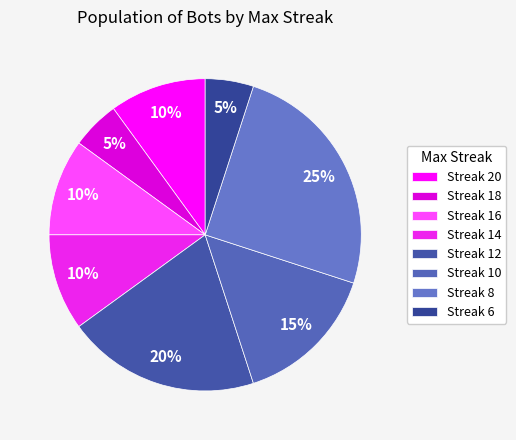

Count the number of slices in the pie.

8